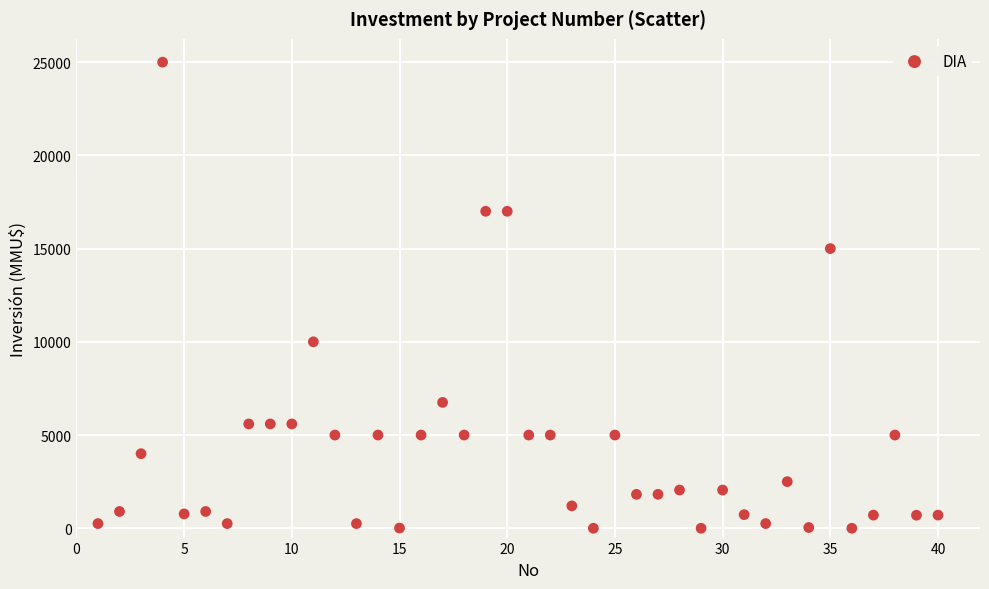

What is the range of X values (max minus min)?

39